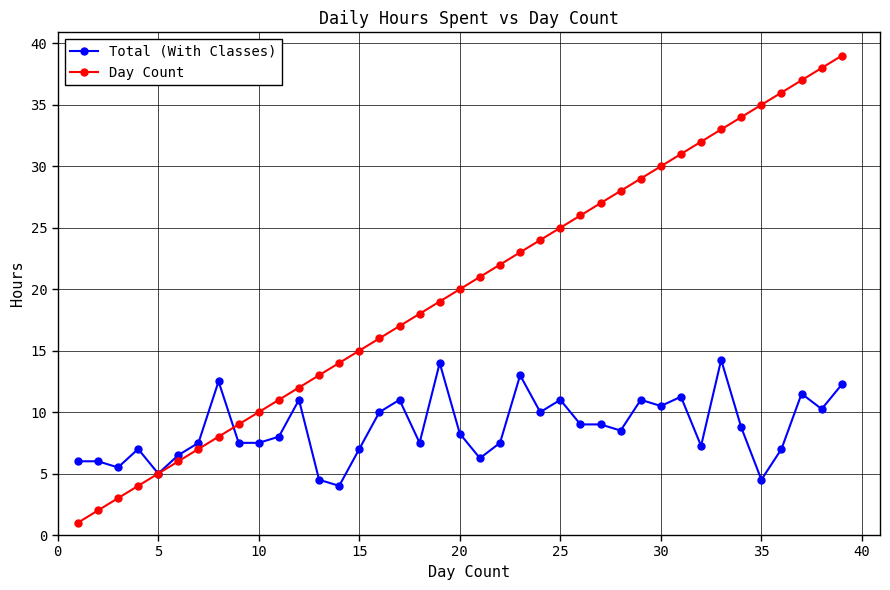

What is the average value of the Day Count series?

20.0